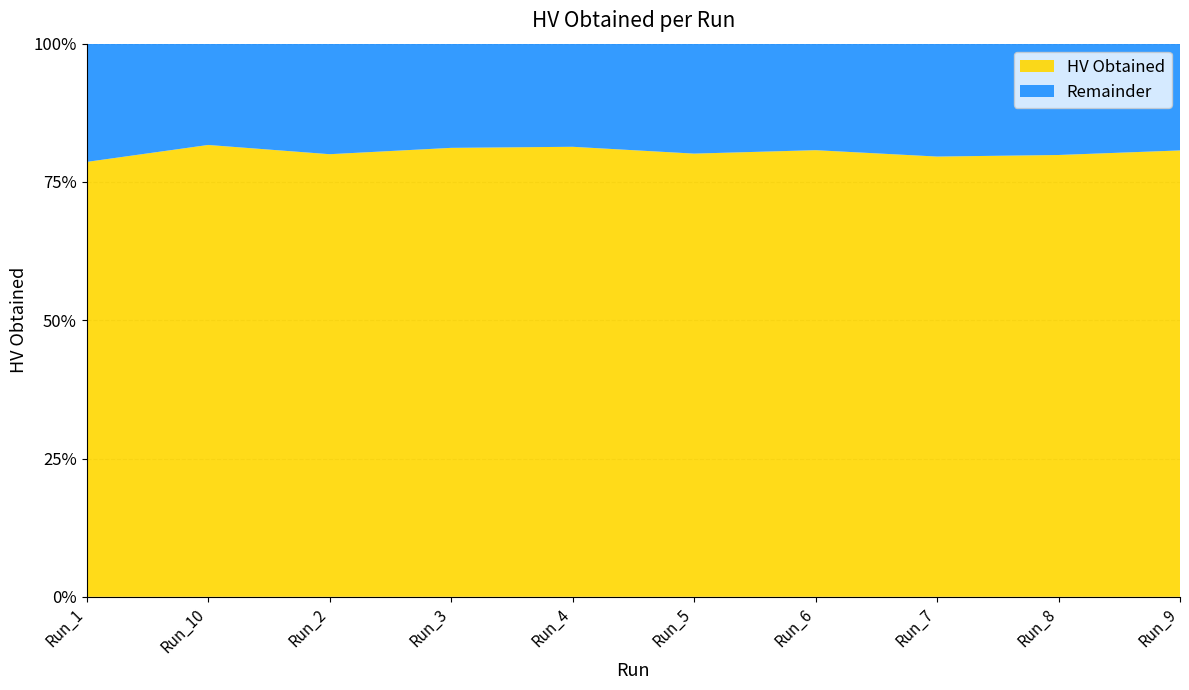

Reading left to right, transcribe all the data shown in this chart.

Run_1=0.8	Run_10=0.8	Run_2=0.8	Run_3=0.8	Run_4=0.8	Run_5=0.8	Run_6=0.8	Run_7=0.8	Run_8=0.8	Run_9=0.8